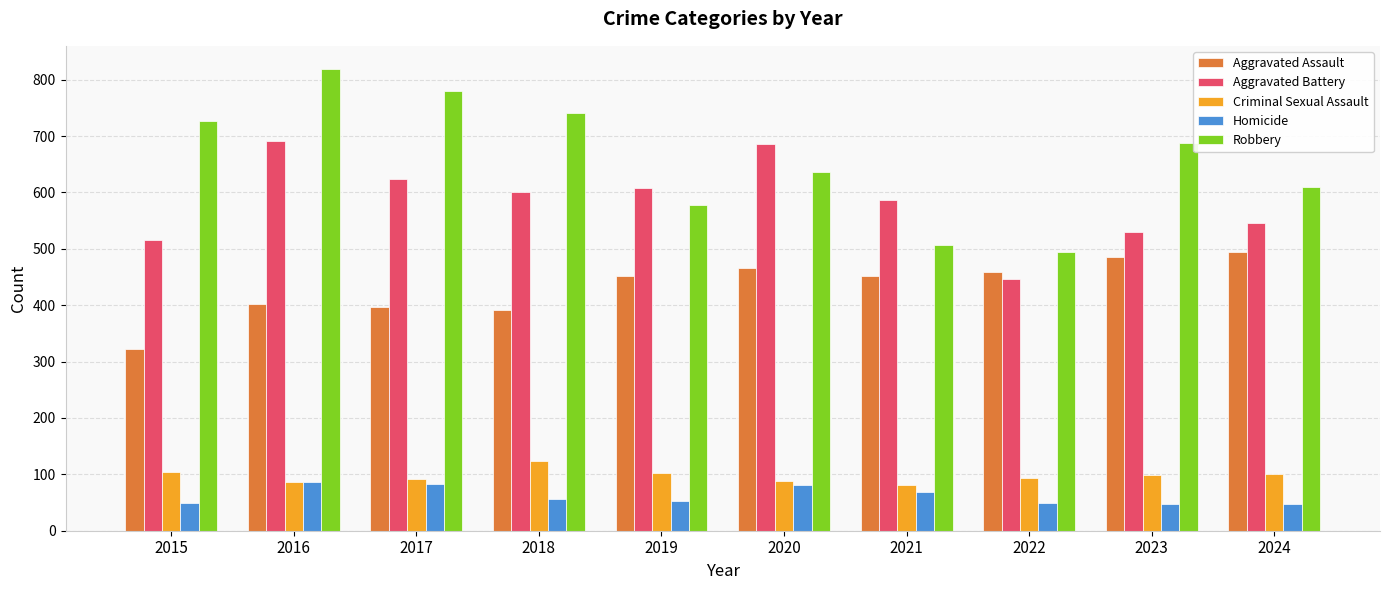

How many bars are there in each group?

5